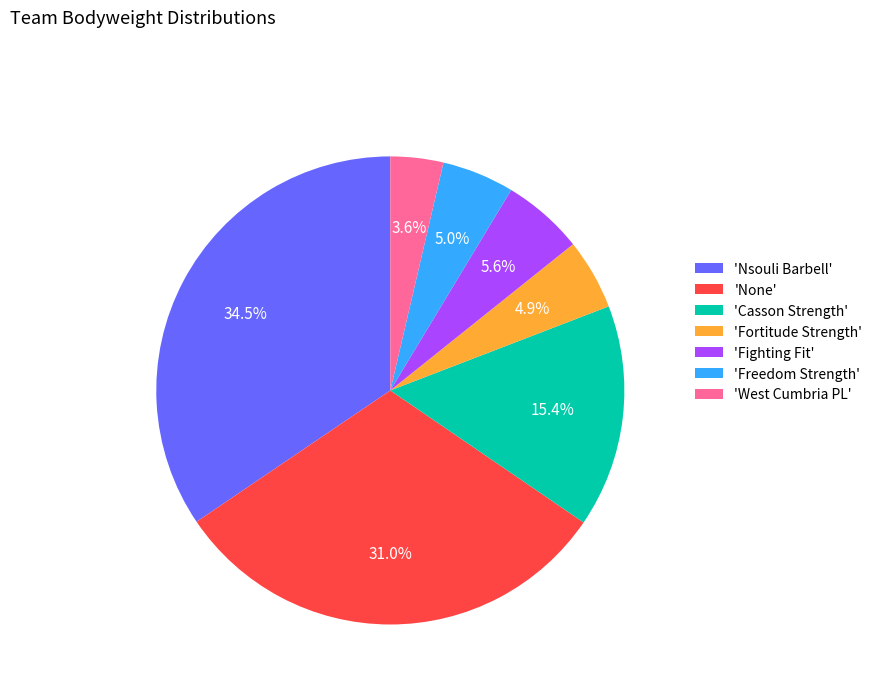

Which has a higher value, 'Freedom Strength' or 'West Cumbria PL'?

'Freedom Strength'